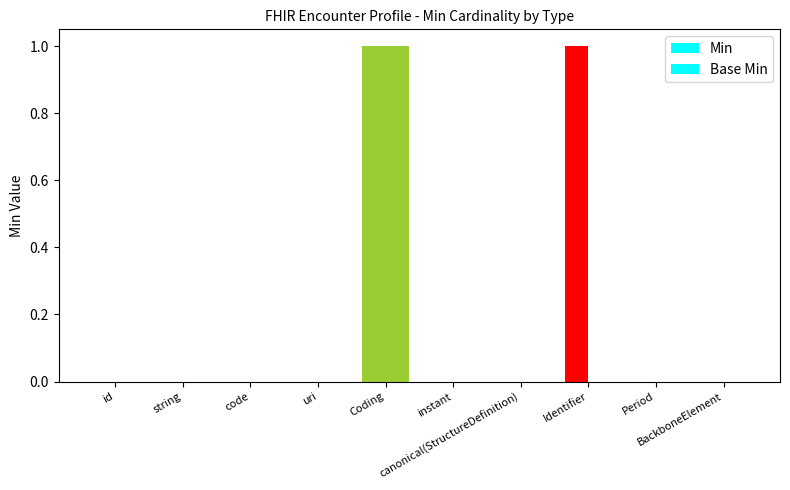

Reading left to right, extract all data points from this chart.

Min: 0	0	0	0	1	0	0	1	0	0
Base Min: 0	0	0	0	1	0	0	0	0	0